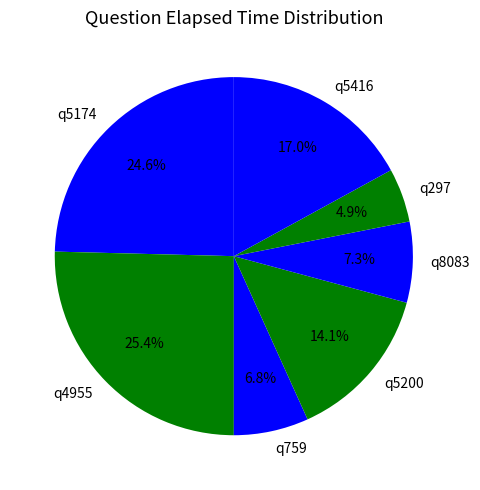

Between q5200 and q5416, which is larger?

q5416